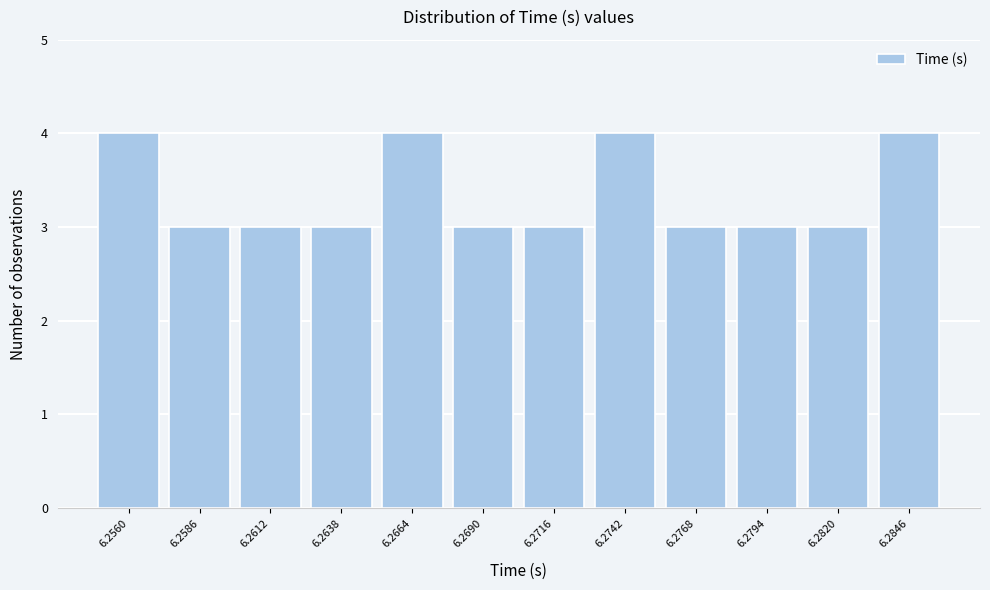

Reading left to right, extract all data points from this chart.

4	3	3	3	4	3	3	4	3	3	3	4